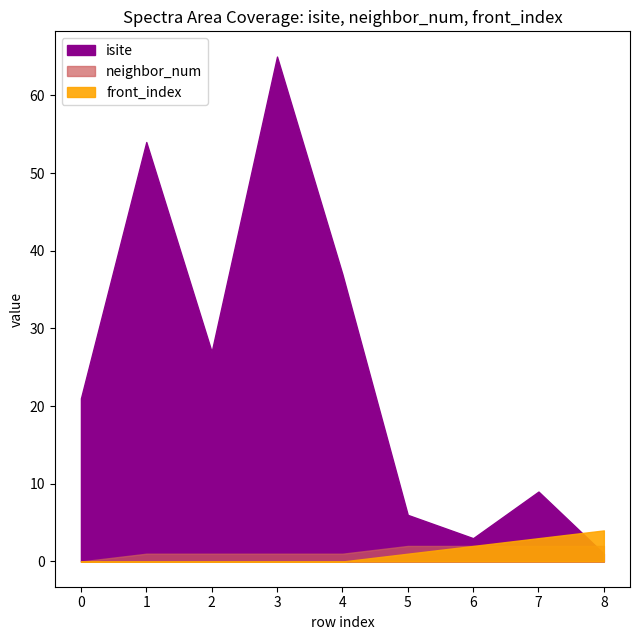

The neighbor_num series shows 2 at 7. True or false?

True